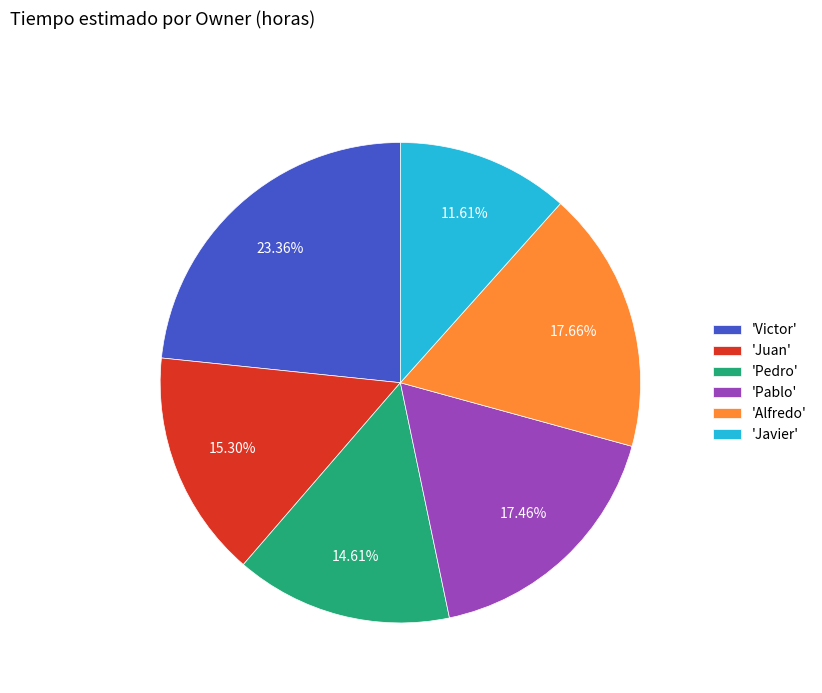

Combined, do 'Juan' and 'Alfredo' account for over 50%?

No